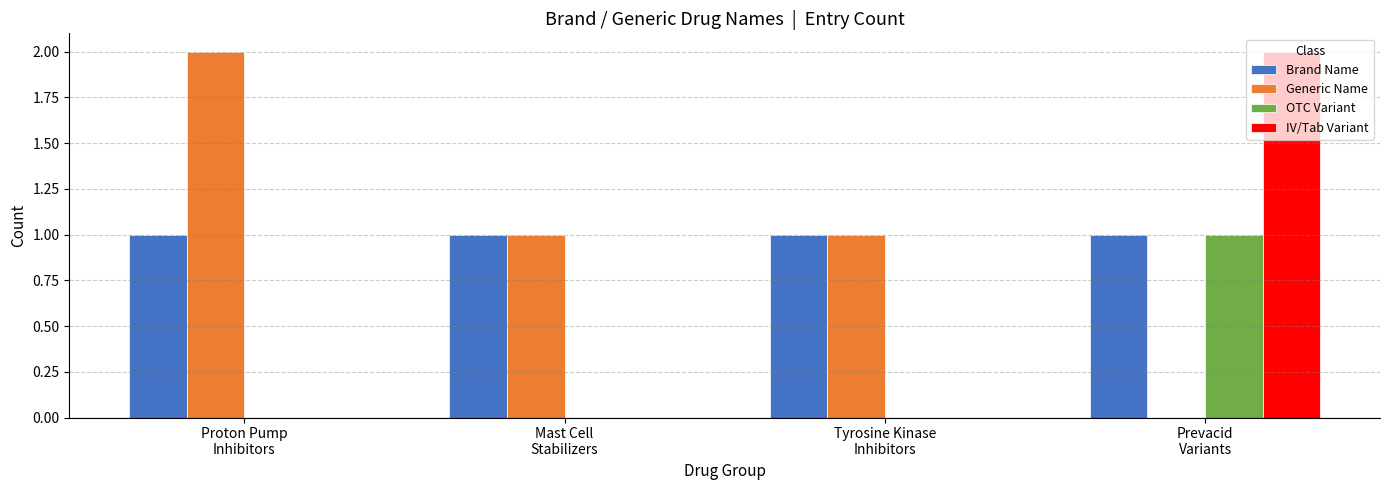

What is the approximate value of OTC Variant at Prevacid
Variants?

1